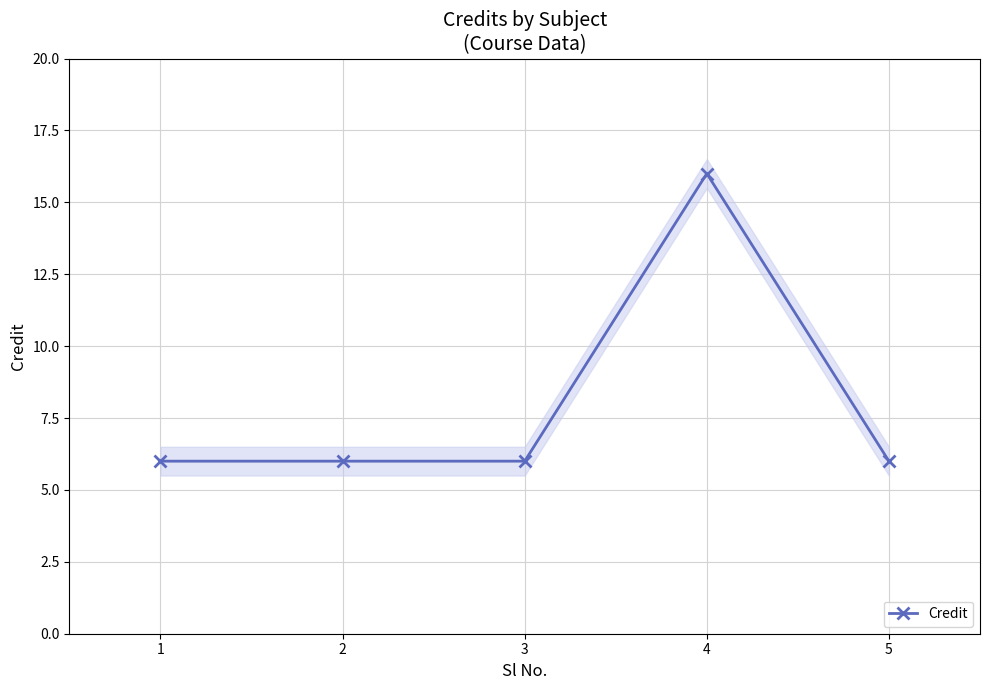

Which has a higher value, 1 or 5?

1